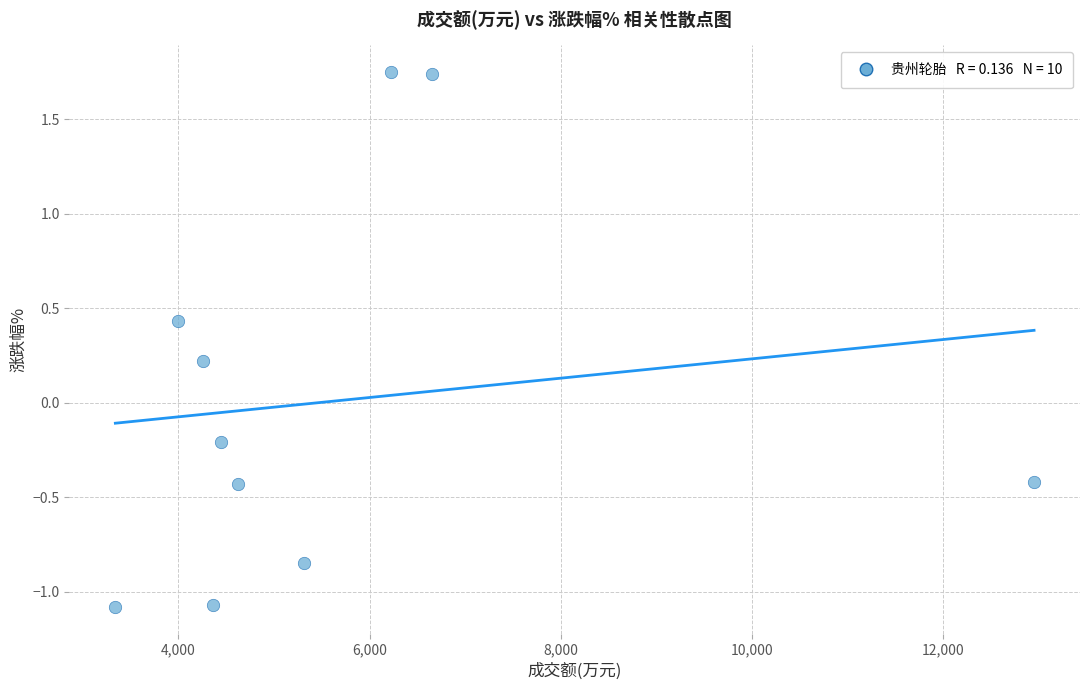

What is the average X value?

5617.3